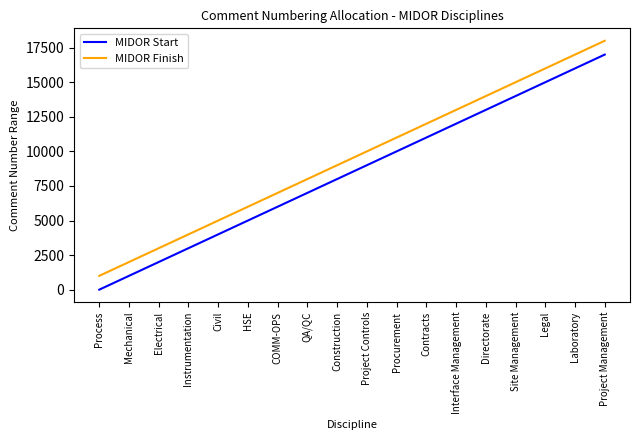

True or false: MIDOR Finish and MIDOR Start intersect in this chart.

False